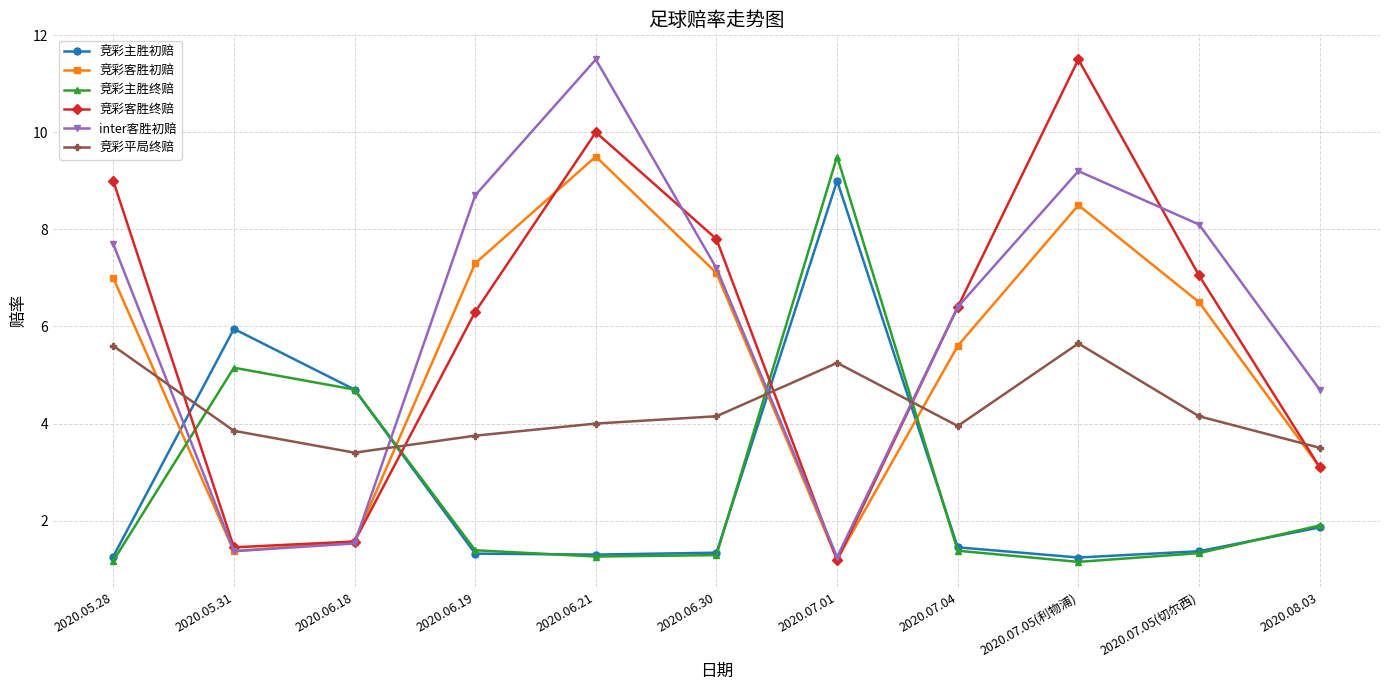

Is the value of 竞彩平局终赔 at 2020.06.18 greater than the value of inter客胜初赔 at 2020.06.21?

No